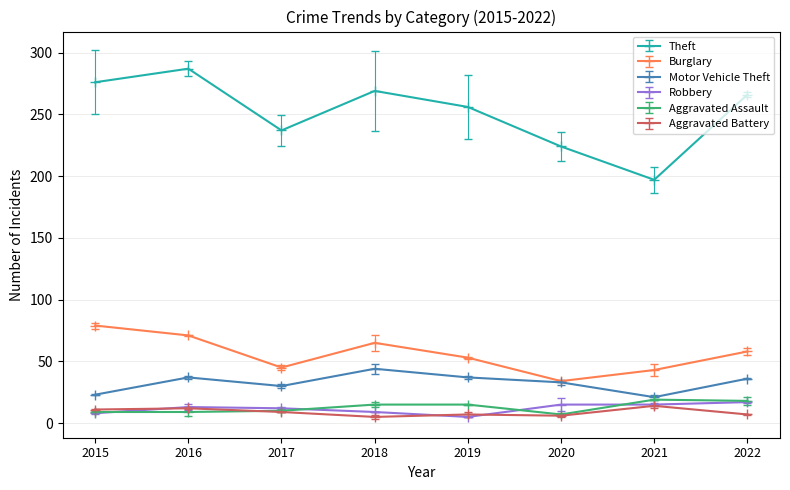

Which series has the largest total across all categories?

Theft